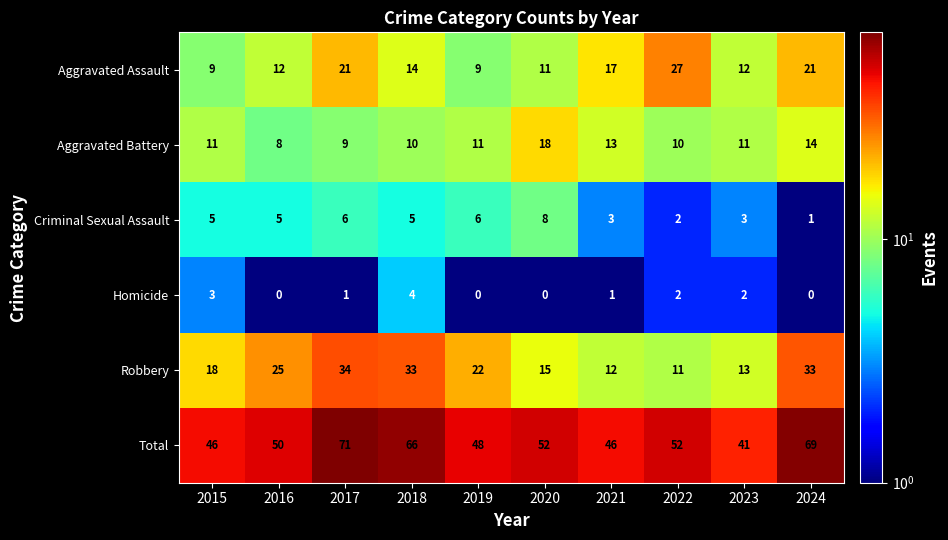

What is the highest value of the Aggravated Assault series?

27